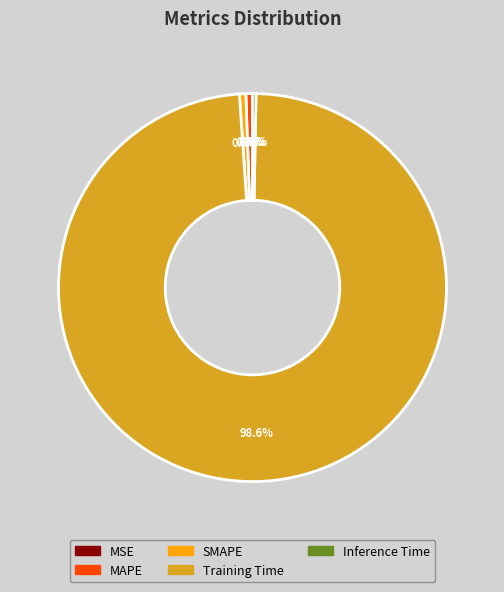

What percentage is NOT represented by MAPE?

99.5%